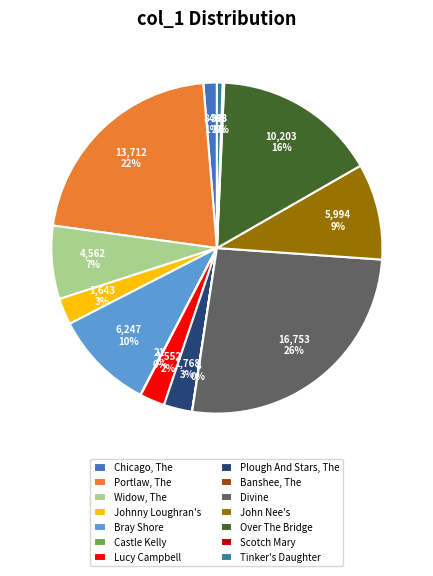

Does Lucy Campbell represent more than half of the total?

No